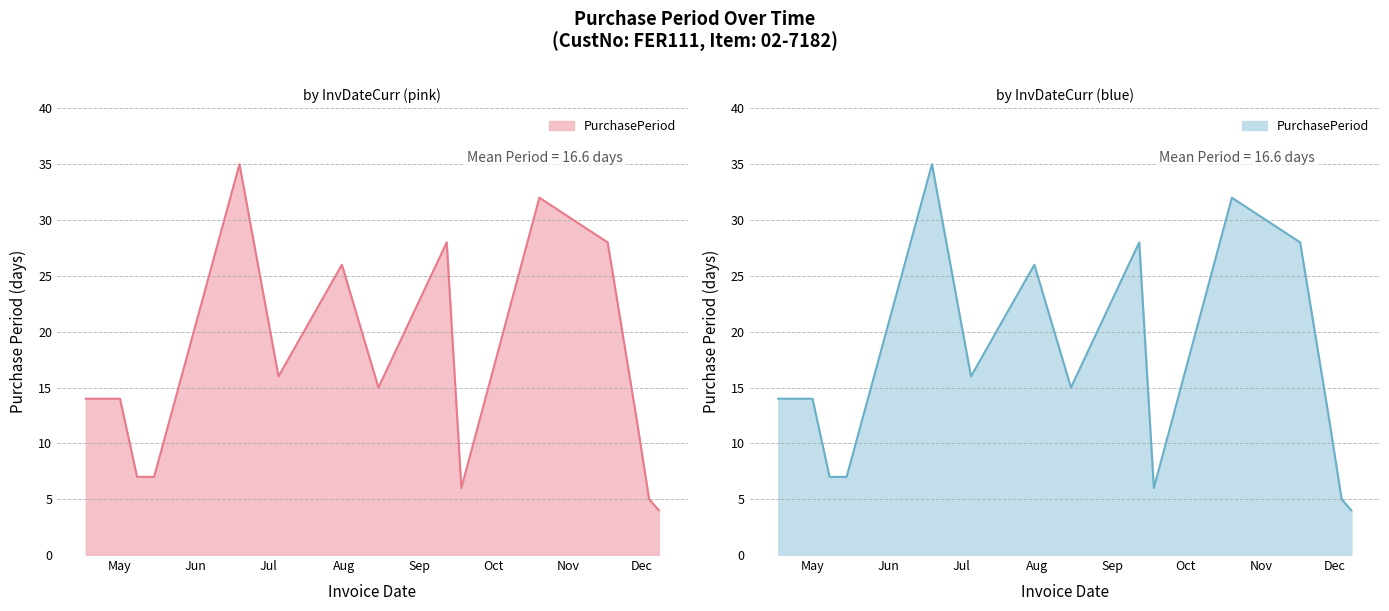

The value at 2017-07-31 is 26. True or false?

True